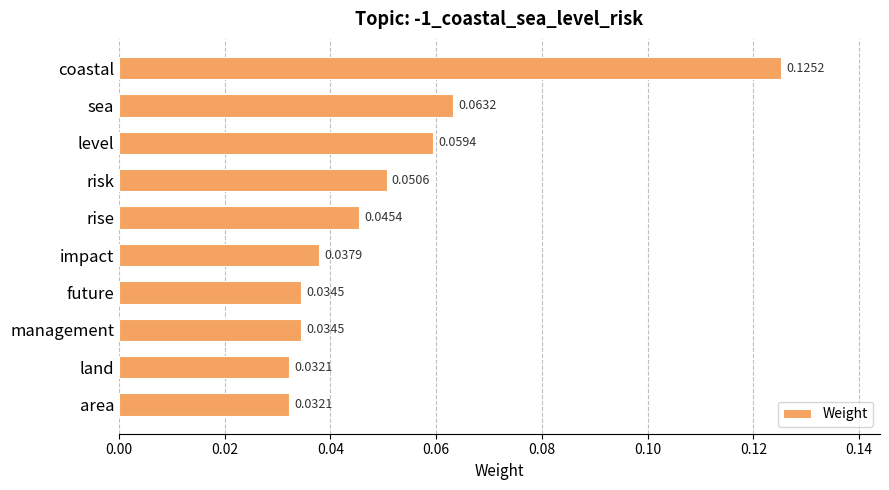

What is the label of the 2nd bar from the bottom?

land